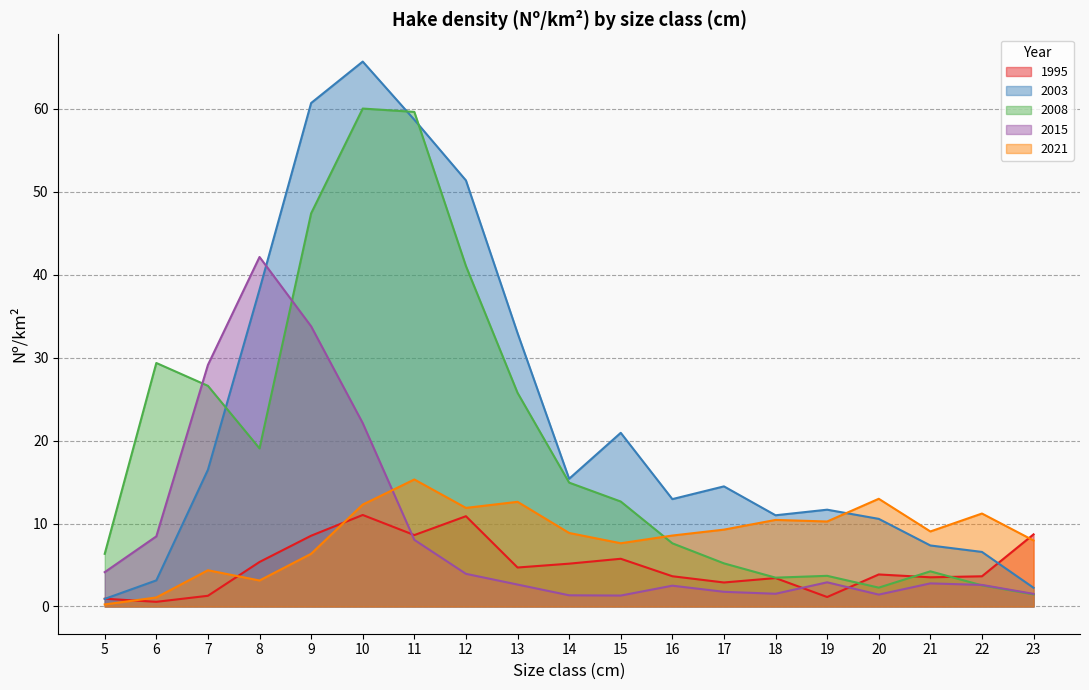

Is it true that 2021 equals 3.1 at 8?

True